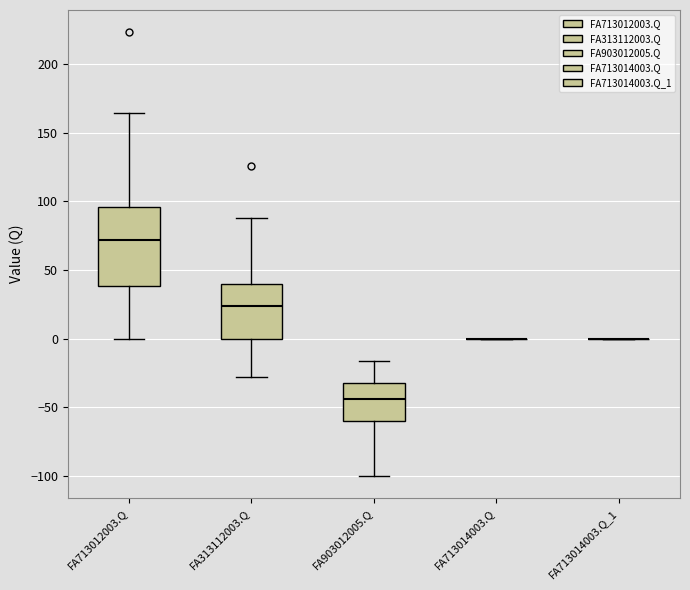

Which box is the tallest, from its lower edge to its upper edge?

FA713012003.Q